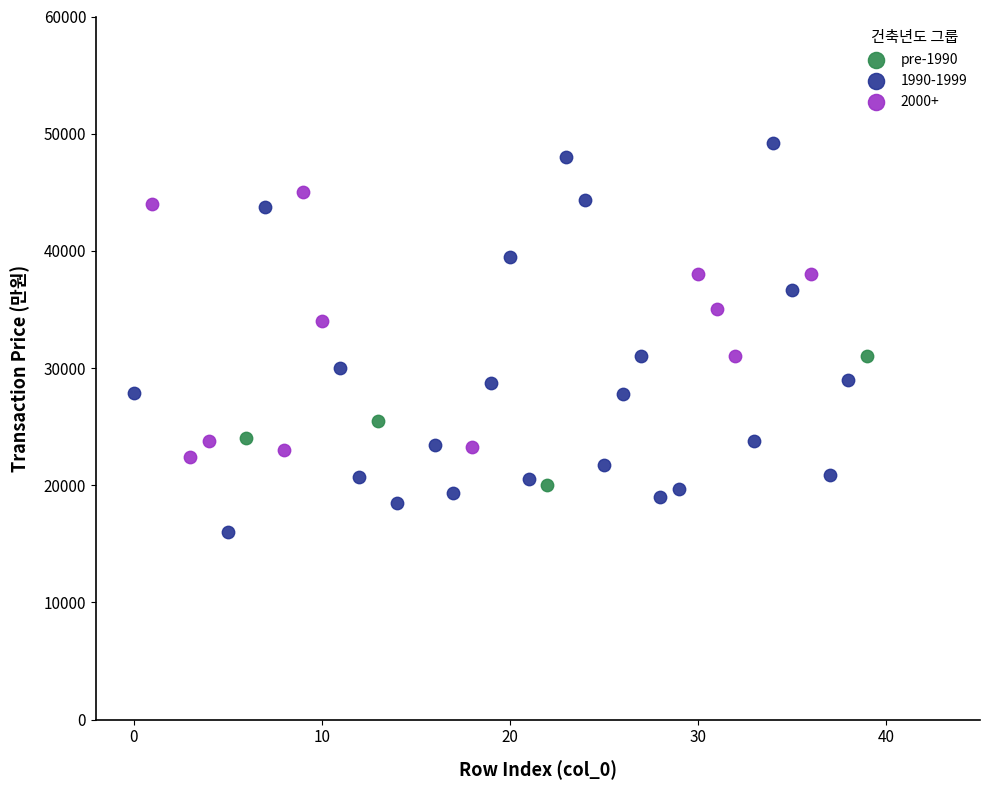

Which series contains the highest Y value?

1990-1999